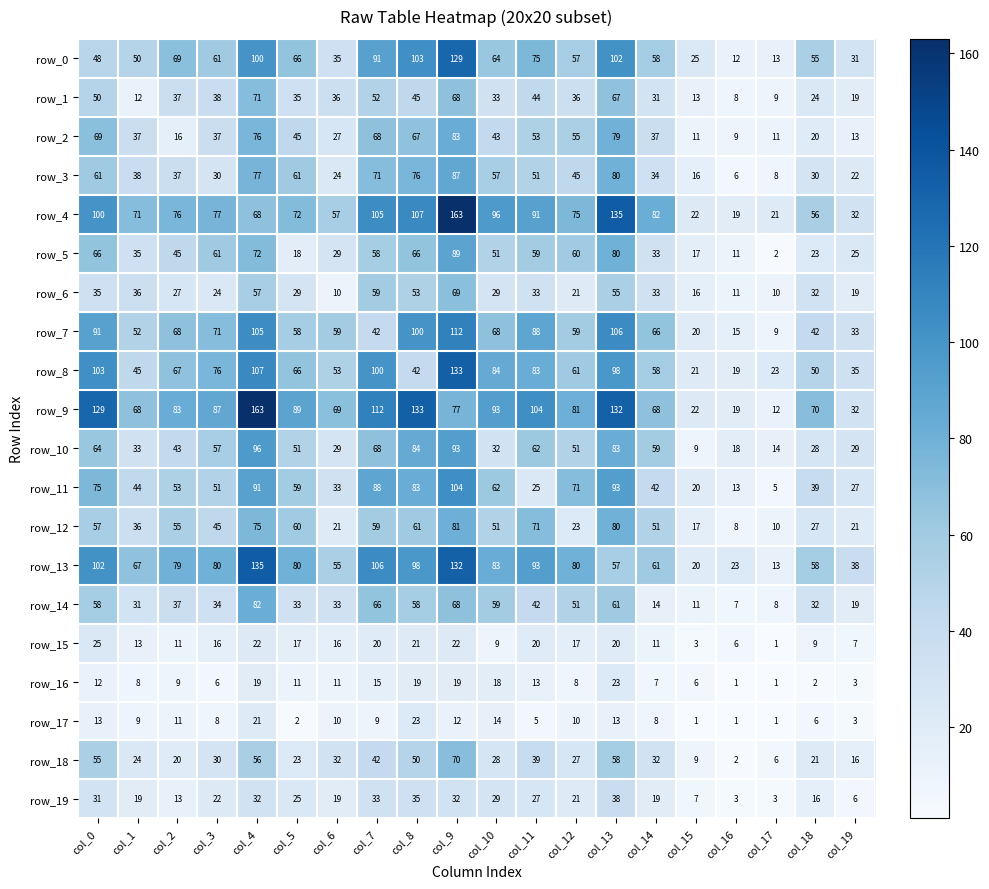

At which label does row_9 reach its peak?

col_4